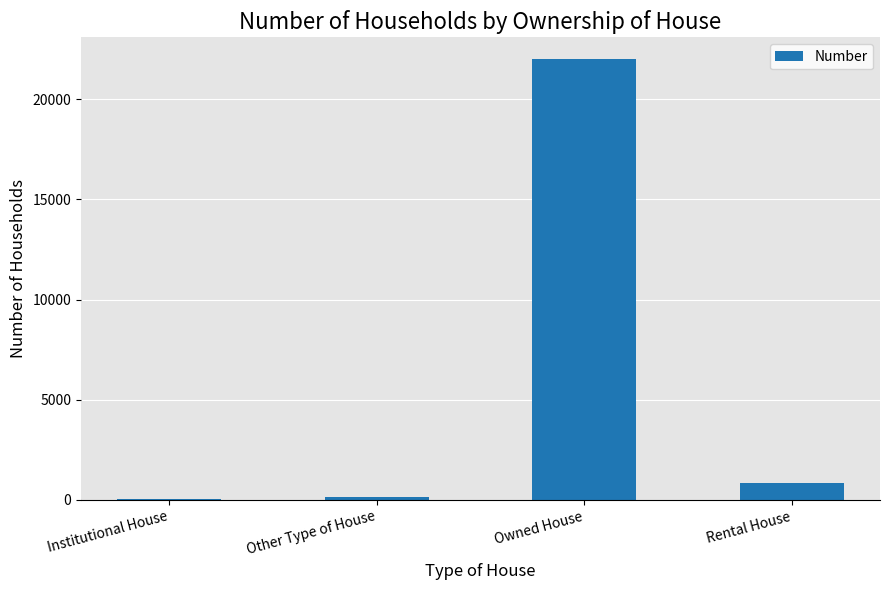

How many data points does each series have?

4